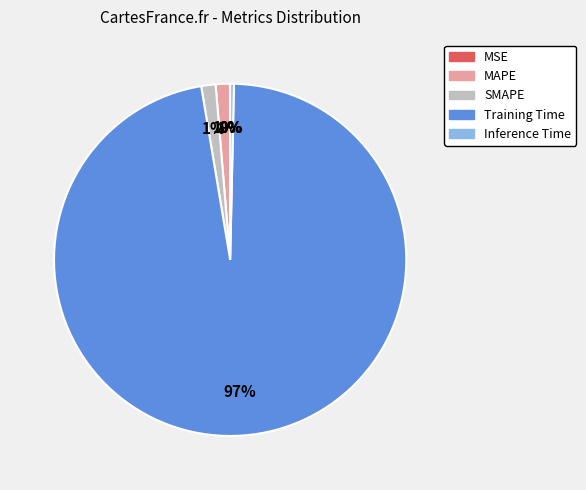

Which category has the biggest portion of the pie?

Training Time